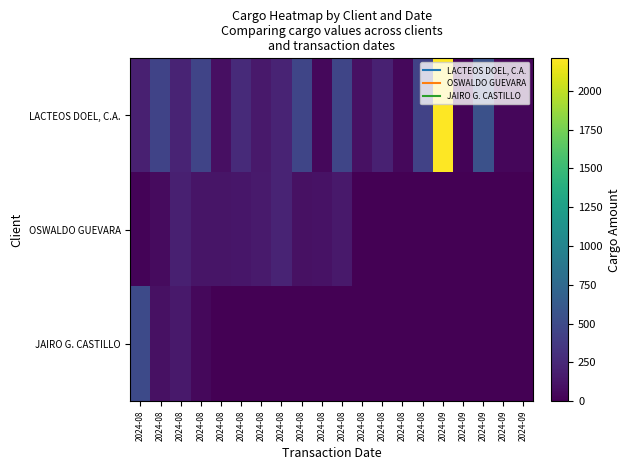

At 2024-08, list the series in order from smallest to largest.

OSWALDO GUEVARA, LACTEOS DOEL, C.A., JAIRO G. CASTILLO